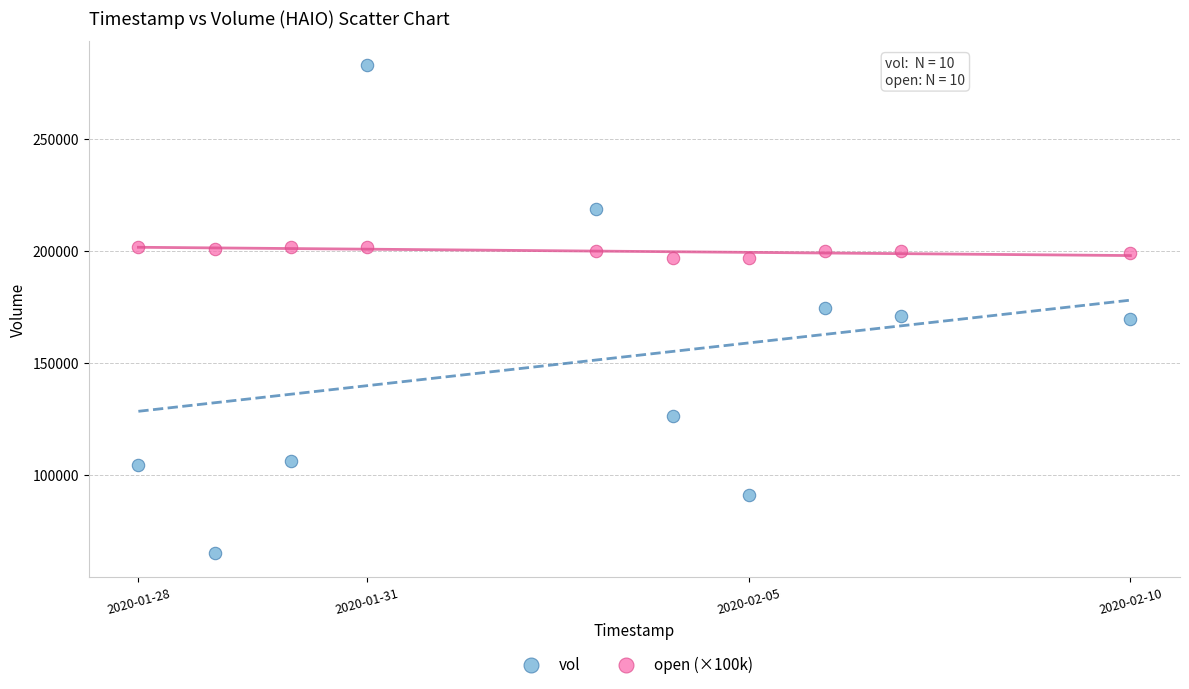

What are all the series names shown in the legend?

vol, open (×100k)